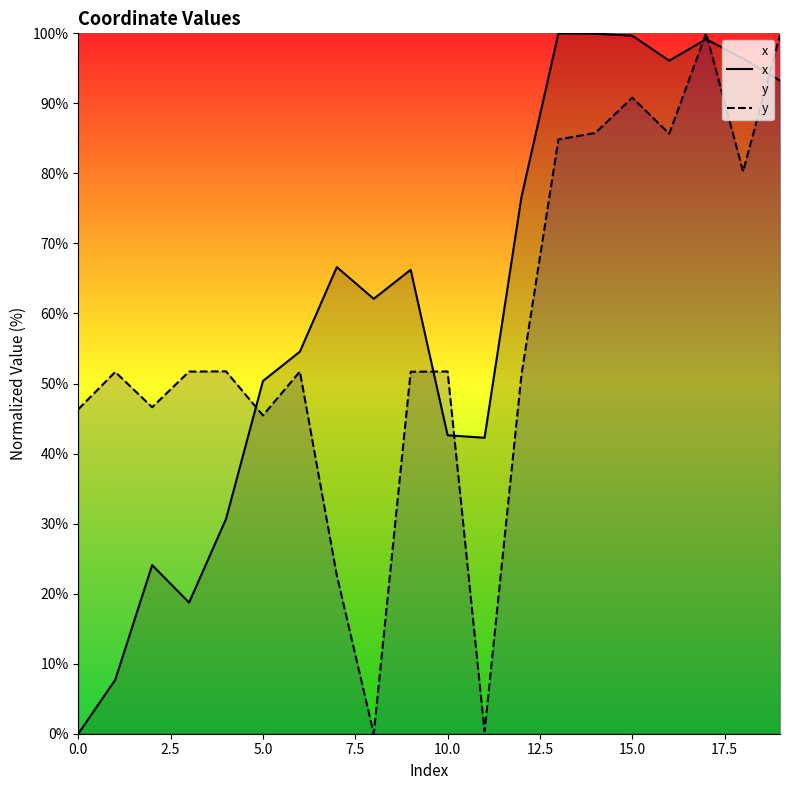

At 0.0, list the series in order from largest to smallest.

y, x